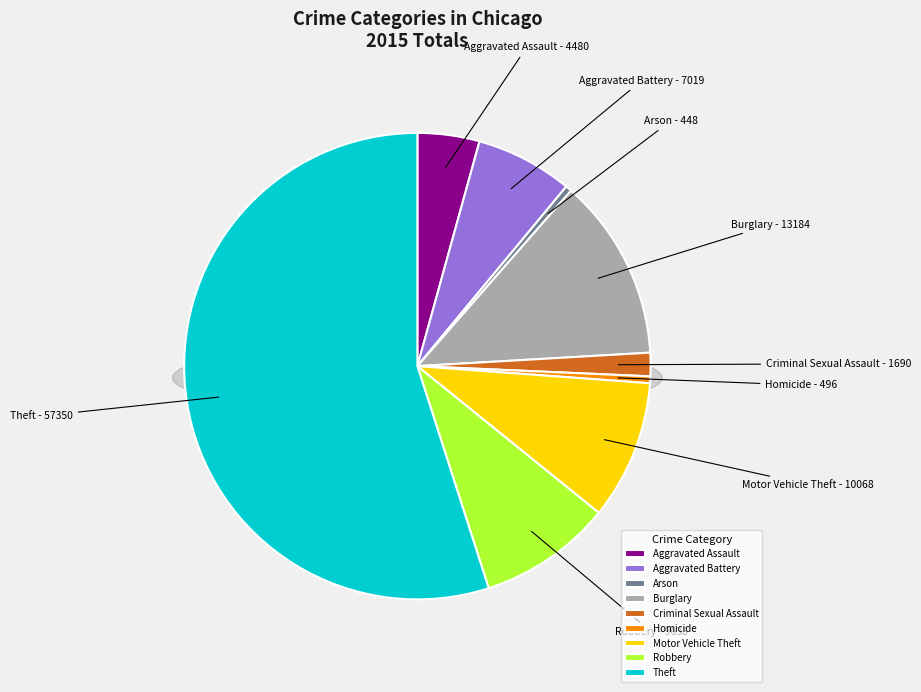

Count the number of slices in the pie.

9